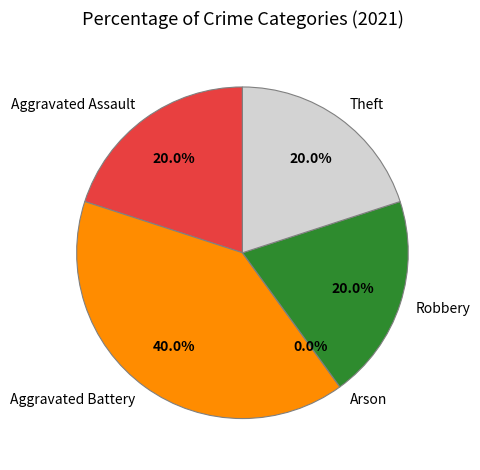

To the nearest percent, what is the difference between the largest and smallest slice percentages?

40%